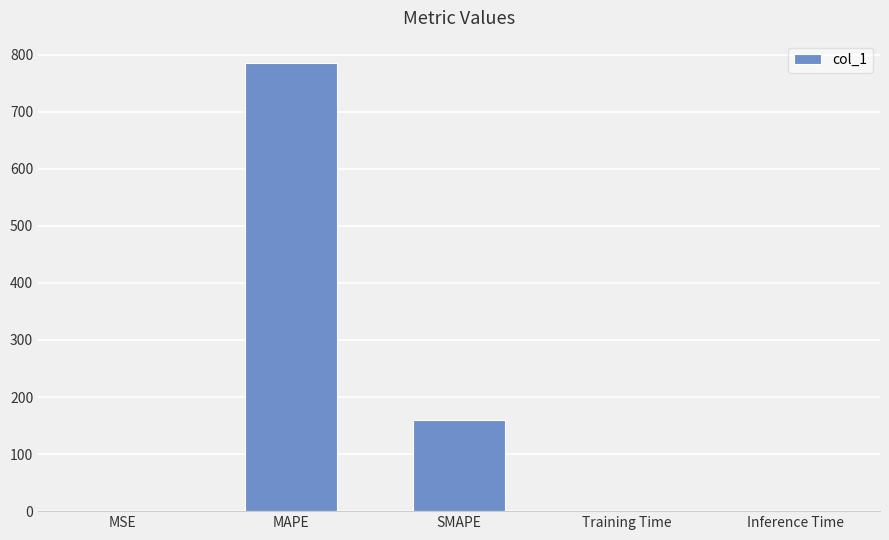

What is the greatest value displayed?

785.2